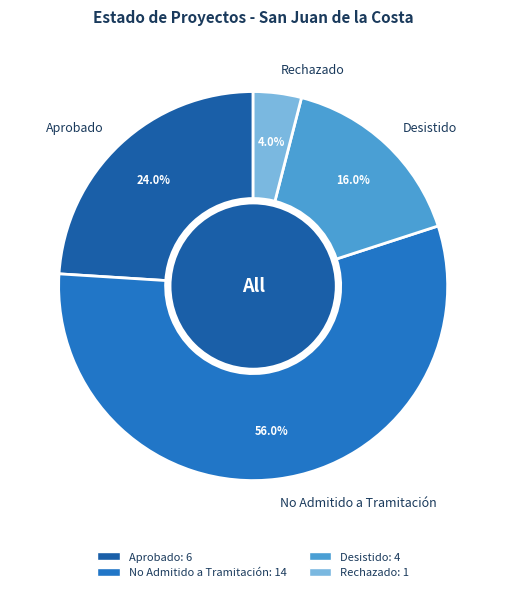

To the nearest percent, what is the average slice percentage?

25%